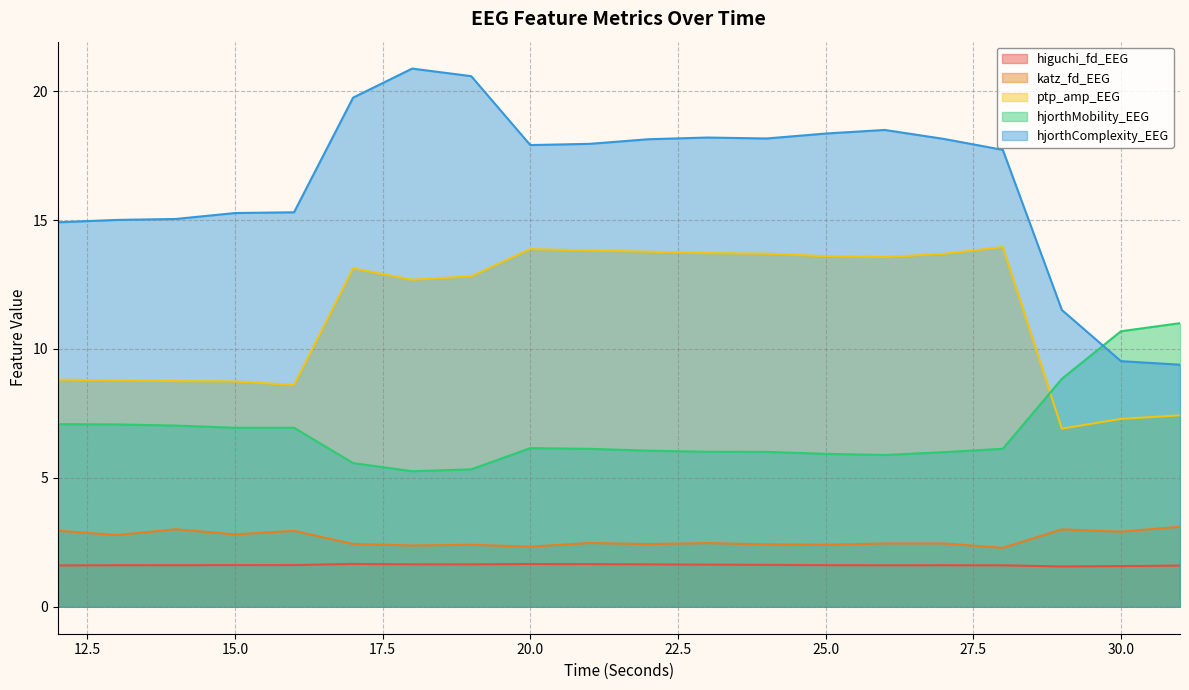

The higuchi_fd_EEG series shows 1.6 at 27. True or false?

True